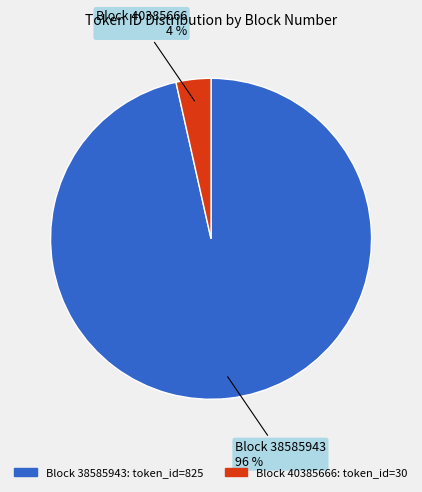

To the nearest percent, what is the average slice percentage?

50%